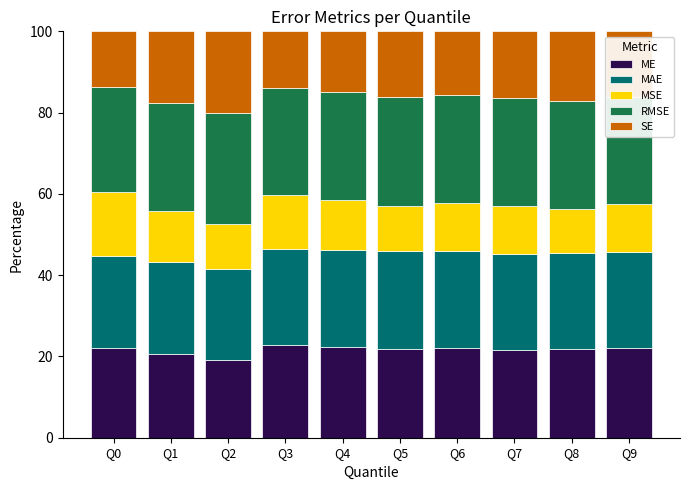

What is the minimum value for ME?

19.2